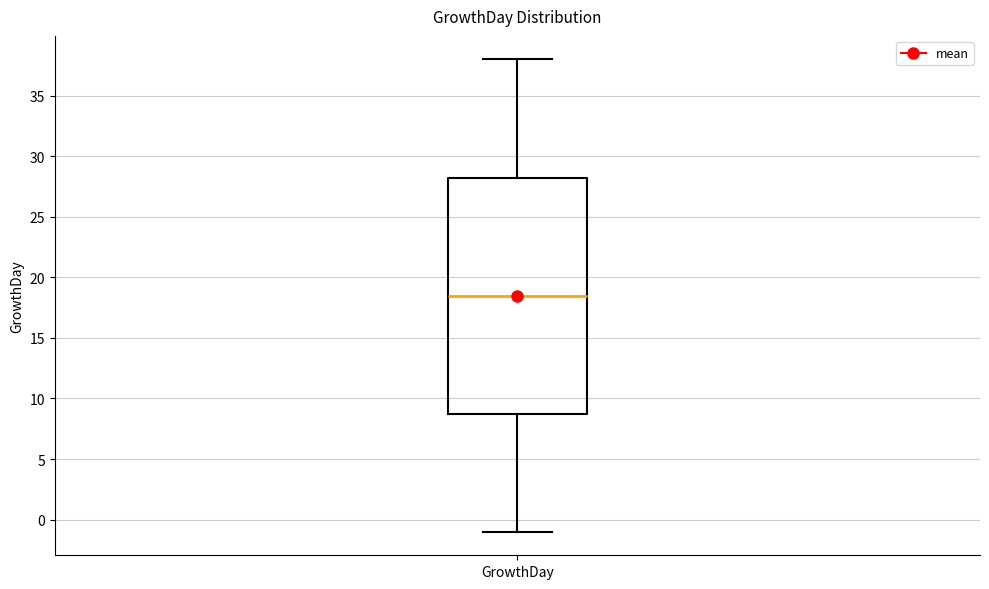

Transcribe this box plot: give where the median line is, the range the box spans, and where the two whiskers end, as read against the y-axis. The values are not printed on the chart, so give them approximately, as read against the axis.

median 18.5, box 9.0 to 28.5, whiskers -1.0 to 38.0